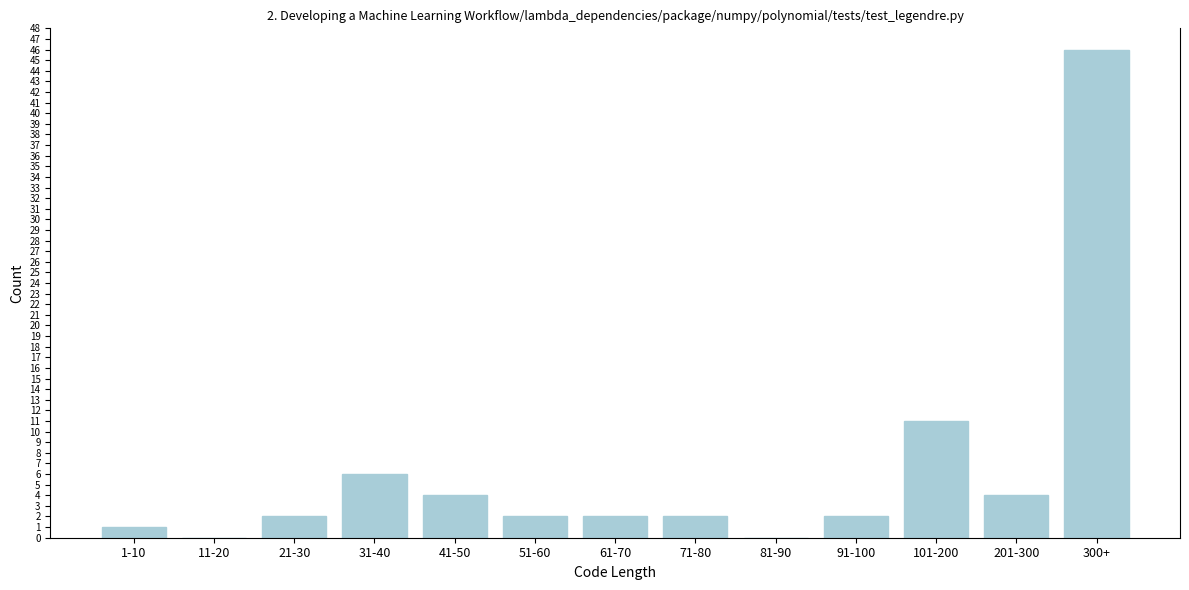

Reading left to right, transcribe all the data shown in this chart.

1-10=1	11-20=0	21-30=2	31-40=6	41-50=4	51-60=2	61-70=2	71-80=2	81-90=0	91-100=2	101-200=11	201-300=4	300+=46